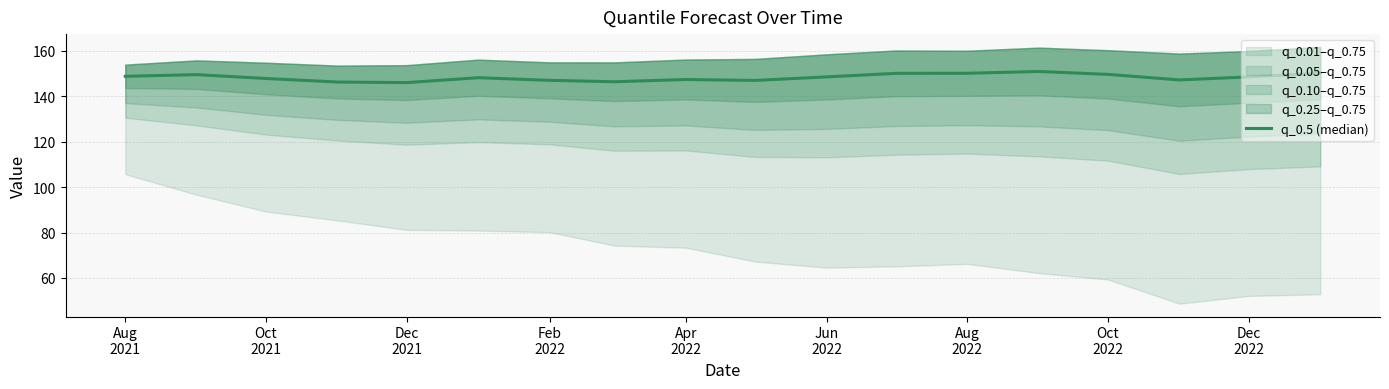

Does the chart display data point markers on the line(s)?

No